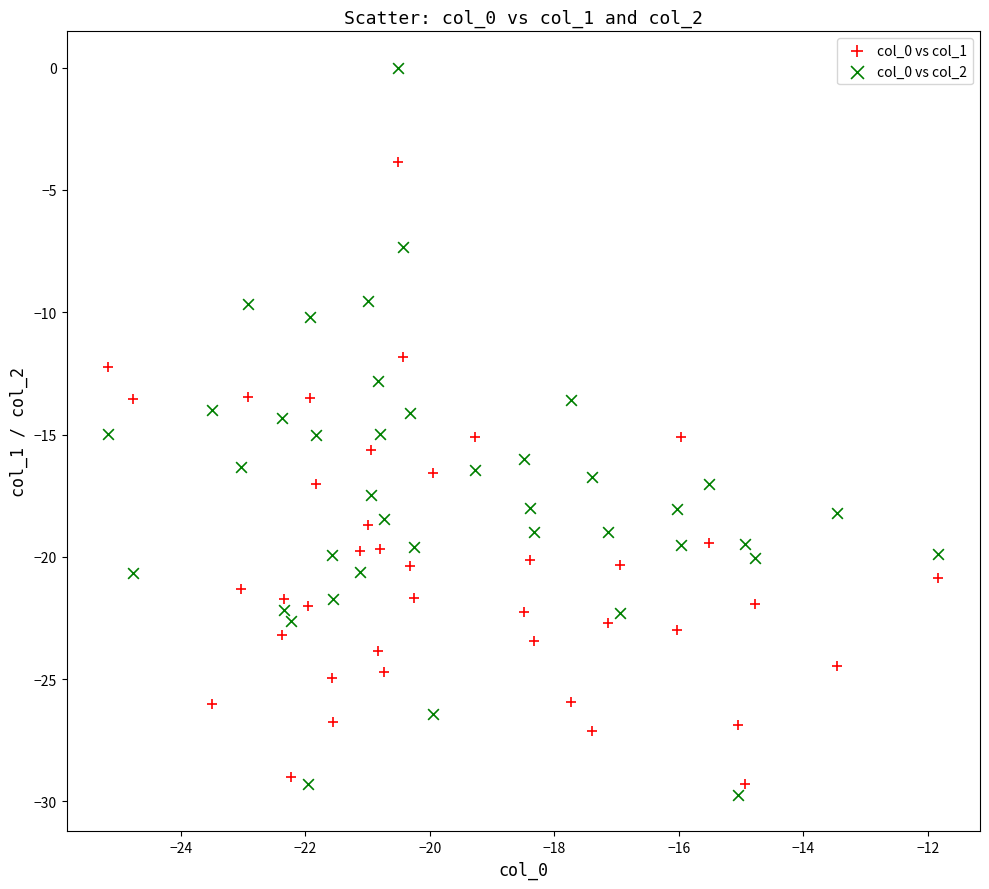

Across all data points, what is the range of Y values (max minus min)?

29.7